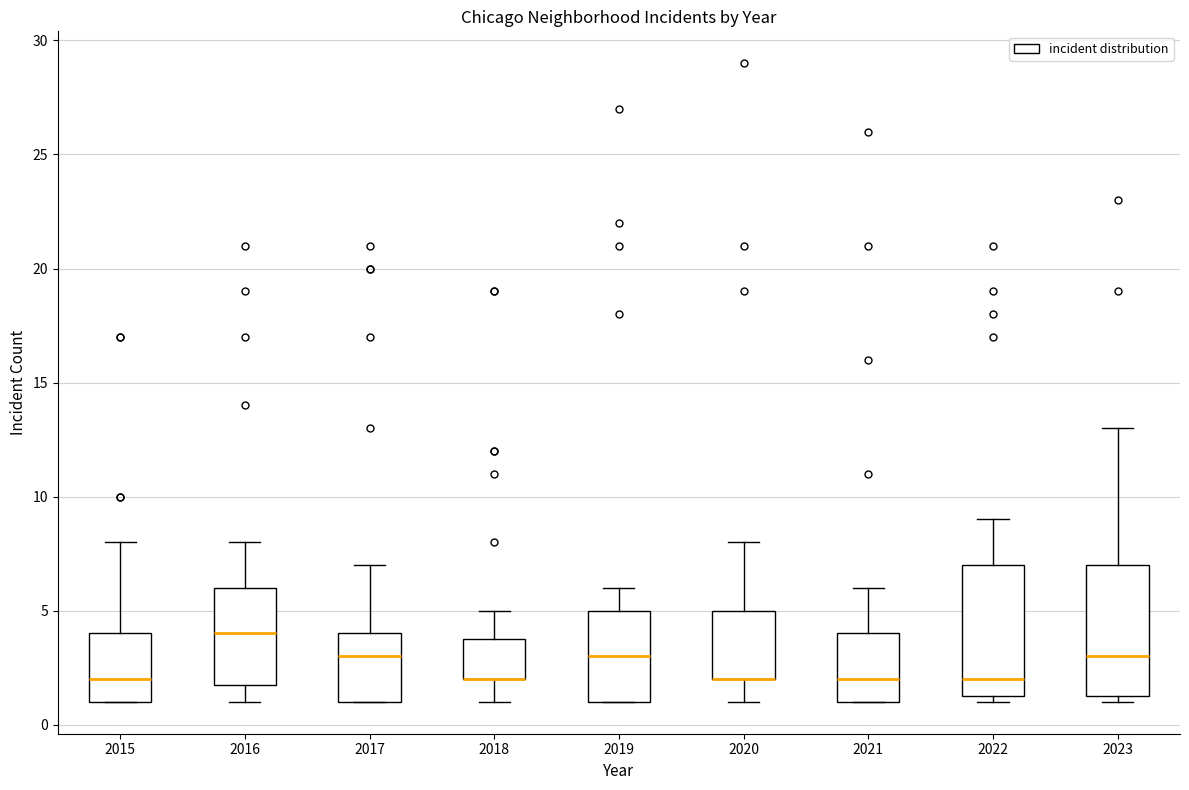

Reading left to right, transcribe this box plot: for each box, give where its median line is, the range the box spans, and where its two whiskers end, as read against the y-axis. The values are not printed on the chart, so give them approximately, as read against the axis.

2015: median 2.0, box 1.0 to 4.0, whiskers 1.0 to 8.0
2016: median 4.0, box 2.0 to 6.0, whiskers 1.0 to 8.0
2017: median 3.0, box 1.0 to 4.0, whiskers 1.0 to 7.0
2018: median 2.0 (drawn on the box's lower edge), box 2.0 to 4.0, whiskers 1.0 to 5.0
2019: median 3.0, box 1.0 to 5.0, whiskers 1.0 to 6.0
2020: median 2.0 (drawn on the box's lower edge), box 2.0 to 5.0, whiskers 1.0 to 8.0
2021: median 2.0, box 1.0 to 4.0, whiskers 1.0 to 6.0
2022: median 2.0, box 1.5 to 7.0, whiskers 1.0 to 9.0
2023: median 3.0, box 1.5 to 7.0, whiskers 1.0 to 13.0